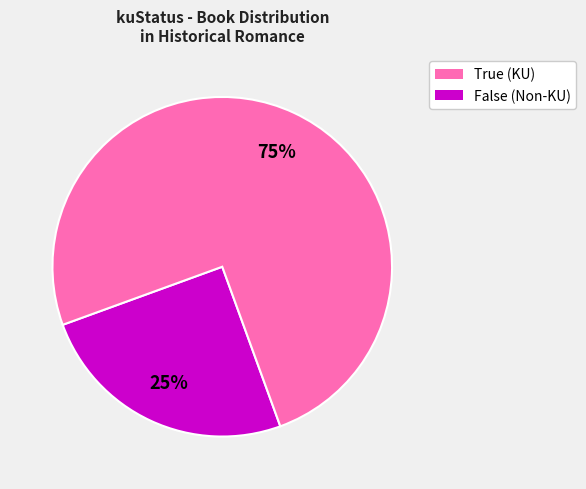

Rank the categories by value from highest to lowest.

False, True